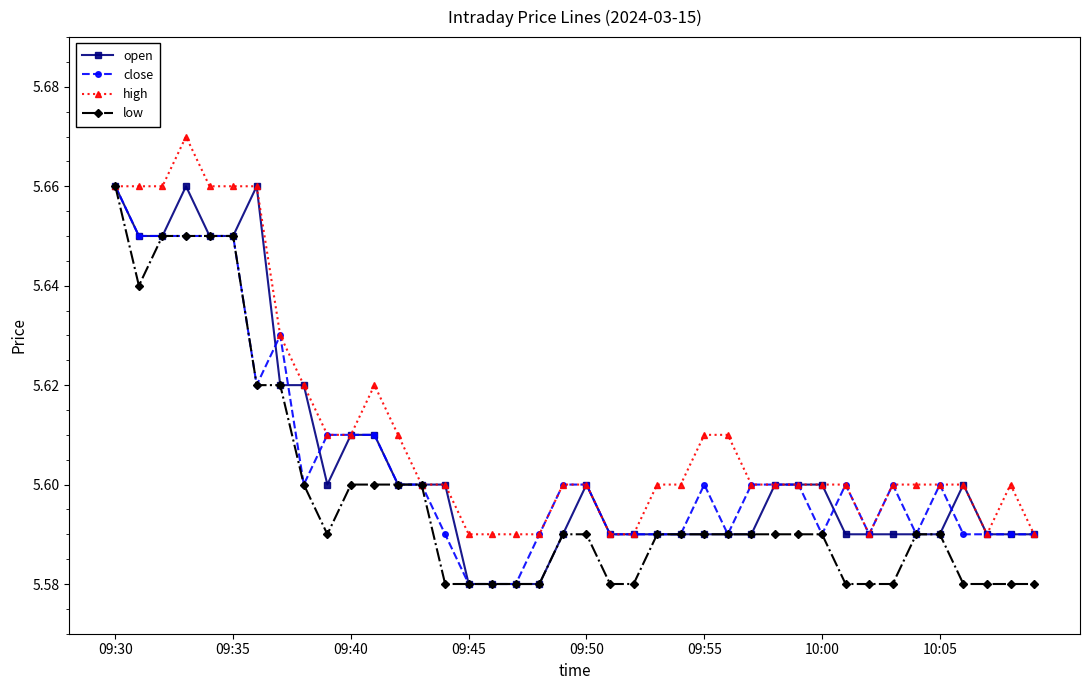

Count the high values in the range 5 to 6.

40